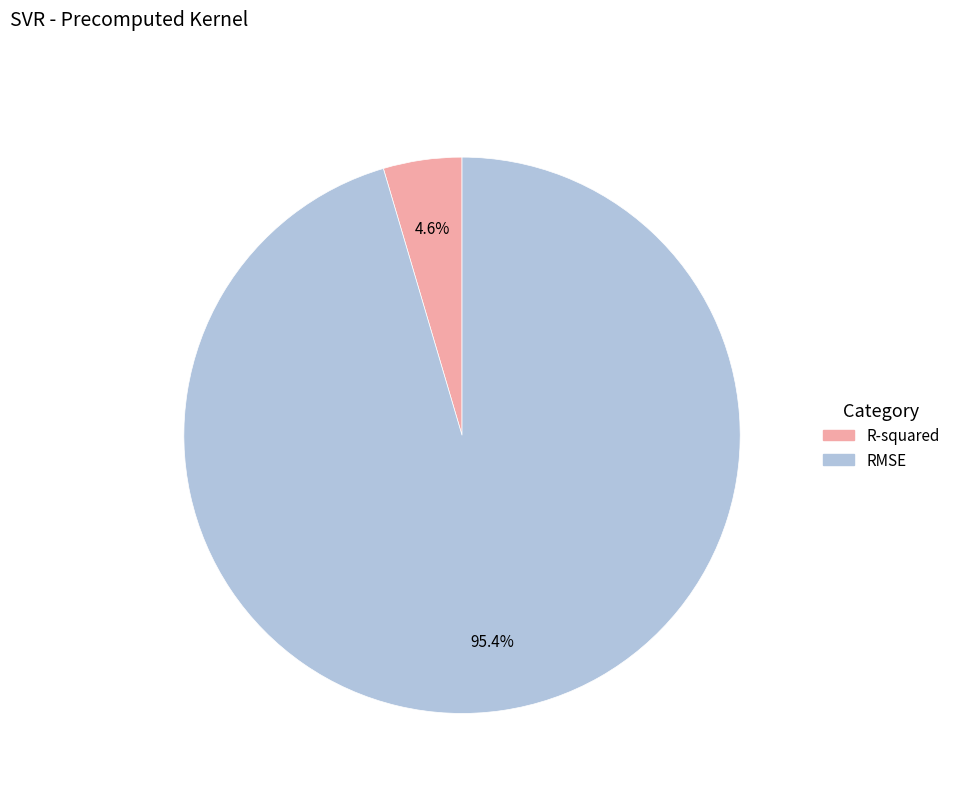

How many segments does this pie chart have?

2